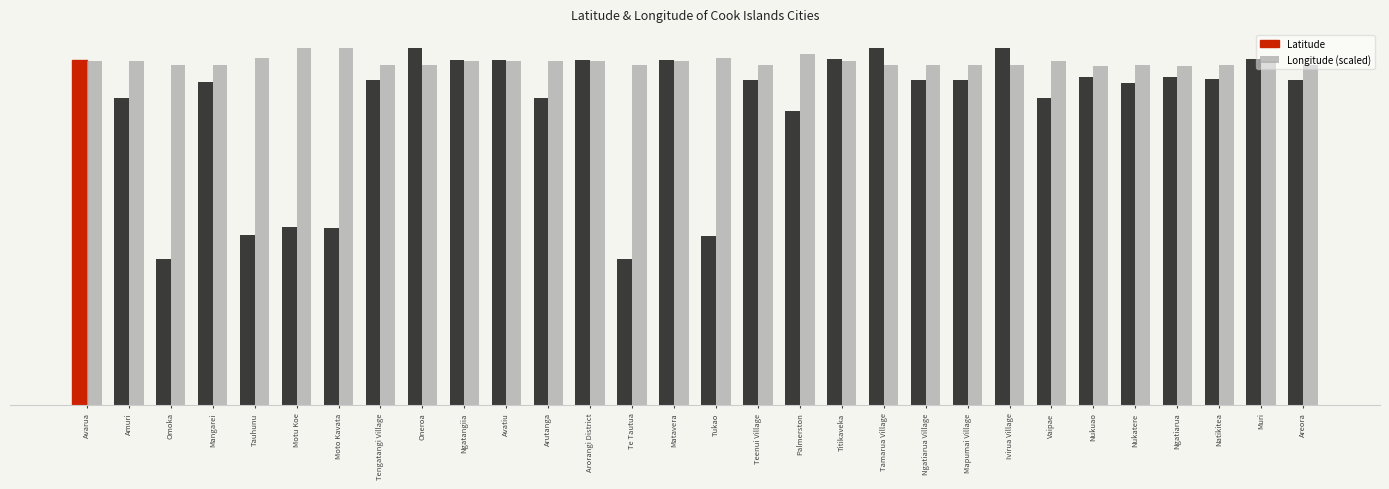

Rank the categories by Latitude value from highest to lowest.

Tamarua Village, Oneroa, Ivirua Village, Titikaveka, Muri, Arorangi District, Ngatangiia, Matavera, Avarua, Avatiu, Ngatiarua, Nukuao, Natikitea, Areora, Ngatiarua Village, Tengatangi Village, Teenui Village, Mapumai Village, Mangarei, Nukatere, Vaipae, Arutanga, Amuri, Palmerston, Motu Koe, Moto Kavata, Tauhunu, Tukao, Omoka, Te Tautua